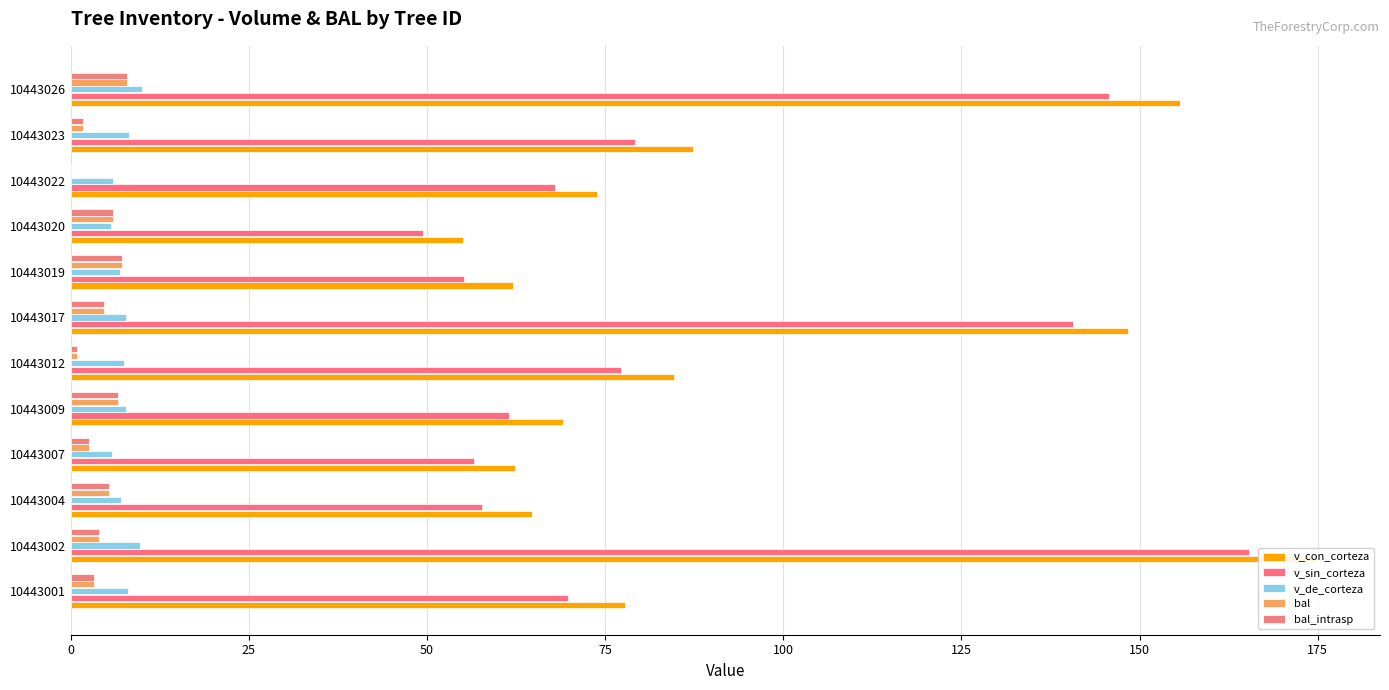

Count the number of categories in the chart.

12